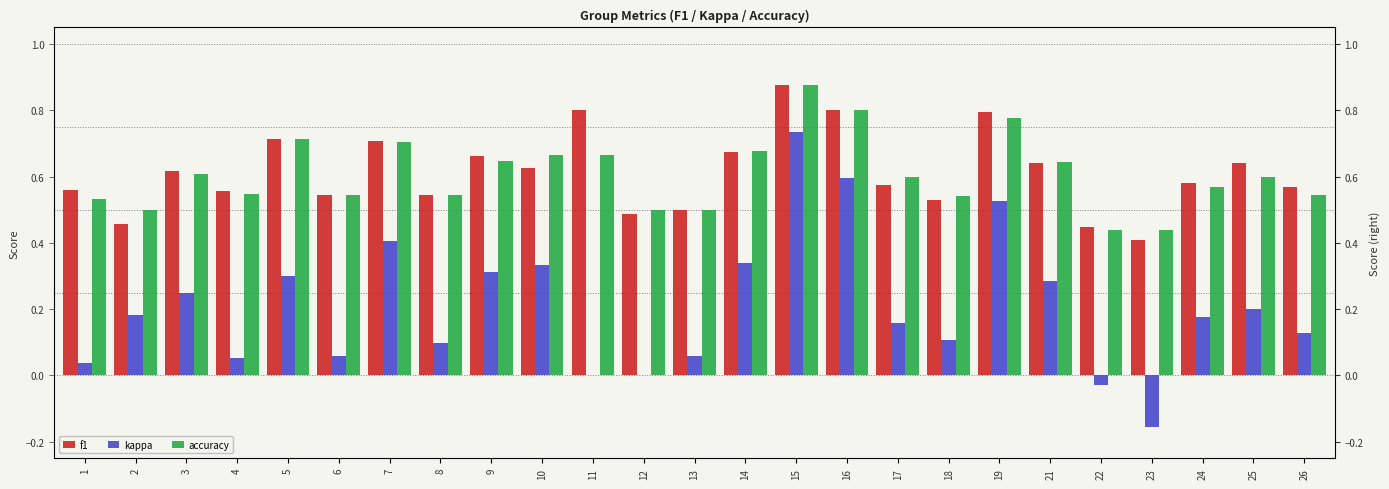

What is the total value across all series at 10?

1.6